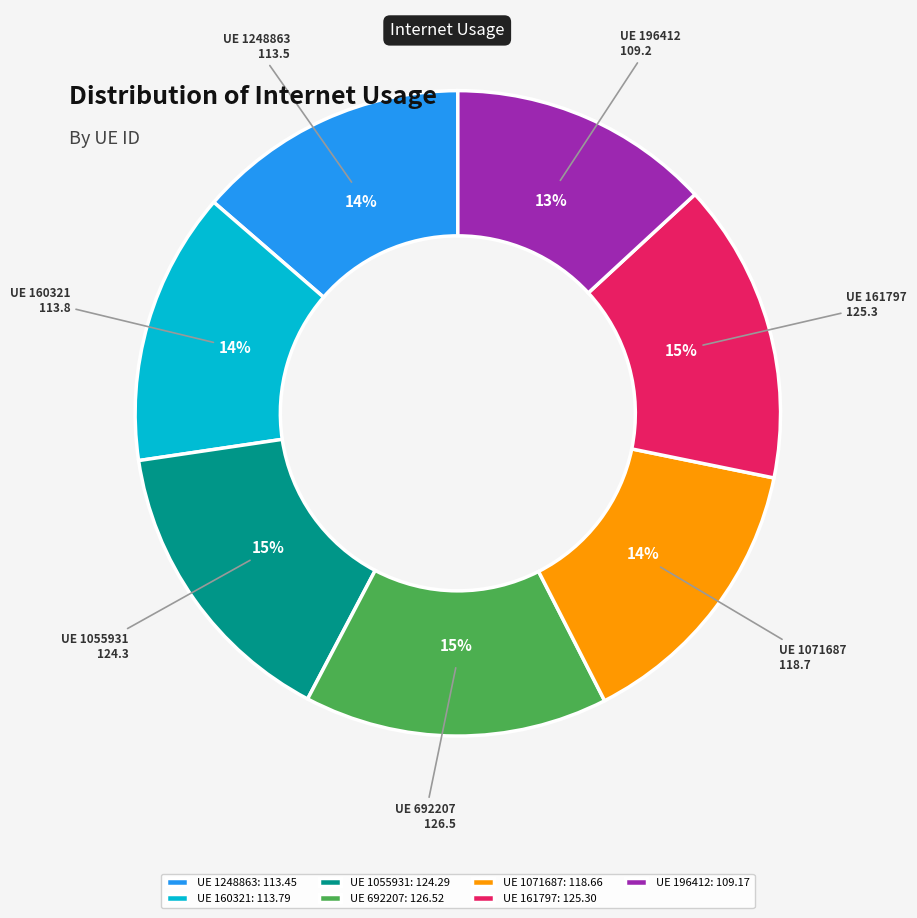

Is the sum of UE 196412: 109.17 and UE 692207: 126.52 greater than half?

No